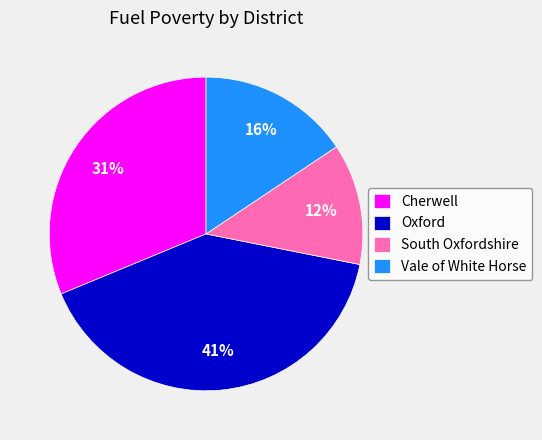

Count the number of slices in the pie.

4